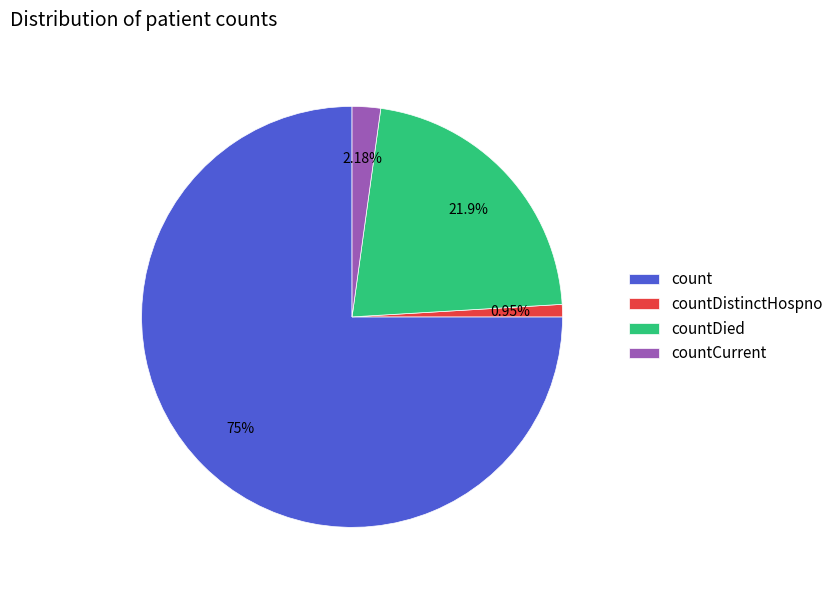

Which has a higher value, count or countCurrent?

count